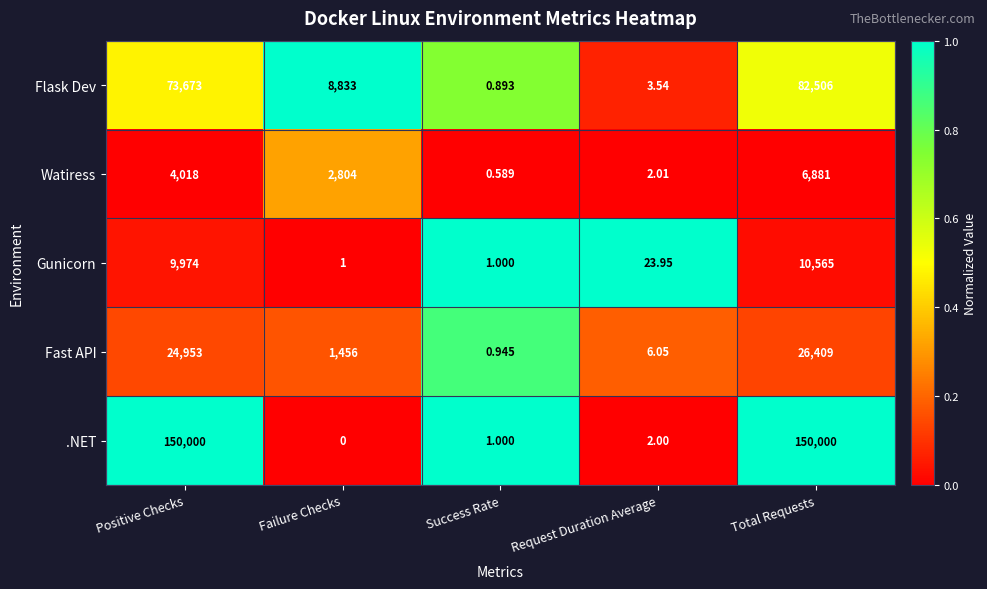

List the series in order of their peak value, highest first.

.NET, Flask Dev, Fast API, Gunicorn, Watiress